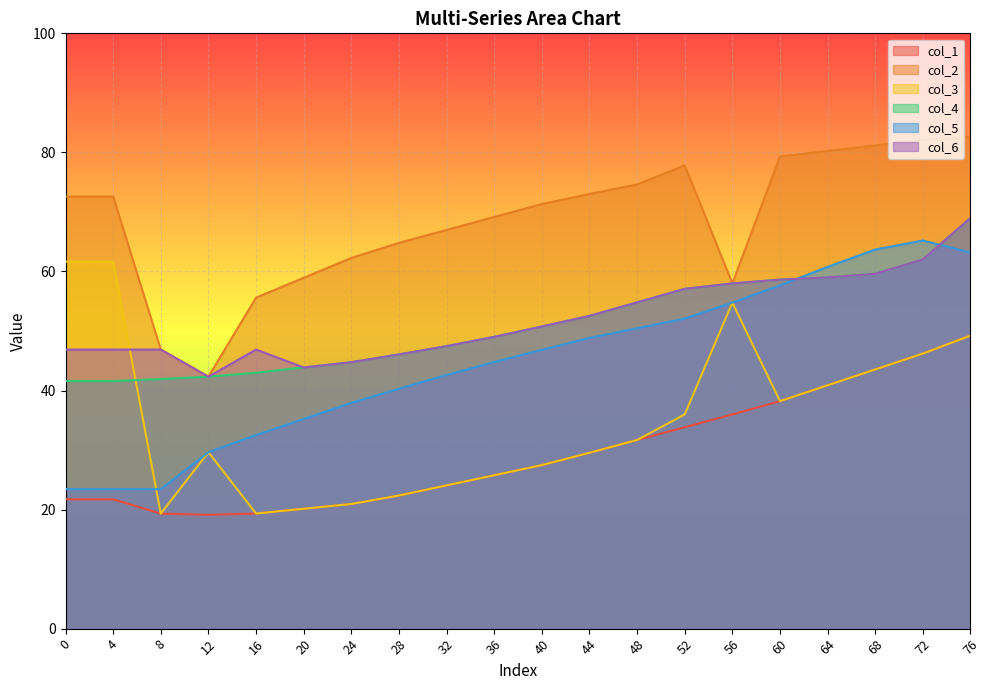

True or false: col_3 and col_1 cross at least once.

False